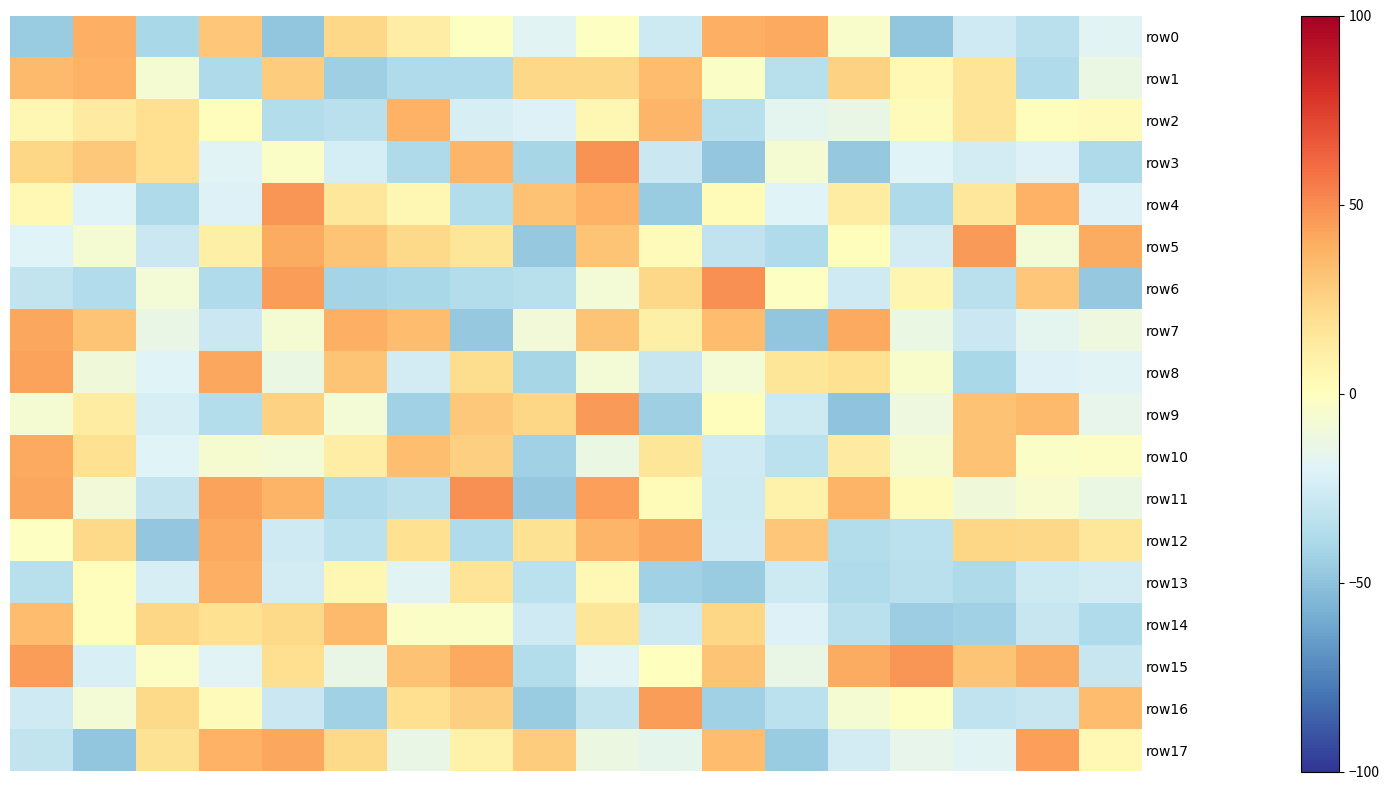

Reading left to right, extract all data points from this chart.

row0: -46	39	-40	30	-49	23	11	-1	-18	-1	-27	39	41	-4	-49	-26	-34	-18
row1: 35	38	-7	-39	28	-44	-38	-38	23	23	34	-3	-35	25	4	17	-38	-13
row2: 5	13	20	1	-36	-34	38	-23	-21	5	36	-35	-17	-14	2	17	1	2
row3: 24	29	20	-19	-3	-24	-39	36	-41	48	-28	-48	-7	-47	-20	-25	-21	-39
row4: 4	-20	-39	-21	47	15	5	-36	32	38	-46	3	-20	12	-39	15	38	-21
row5: -20	-7	-28	10	40	31	22	16	-47	31	2	-32	-38	1	-25	46	-8	40
row6: -31	-37	-8	-38	45	-42	-40	-36	-35	-8	23	49	-1	-26	6	-34	30	-47
row7: 42	31	-14	-28	-7	39	34	-47	-9	31	10	34	-49	41	-13	-28	-17	-11
row8: 43	-10	-20	42	-13	31	-25	21	-41	-8	-29	-8	16	19	-4	-40	-21	-19
row9: -7	12	-23	-36	25	-8	-43	29	24	46	-44	1	-27	-50	-11	32	35	-15
row10: 41	19	-20	-6	-8	11	33	26	-43	-13	16	-26	-33	13	-6	32	-3	-2
row11: 42	-9	-30	43	37	-38	-34	49	-47	44	3	-27	8	37	2	-10	-5	-13
row12: -1	22	-48	41	-26	-33	19	-38	18	36	42	-26	30	-36	-33	24	23	15
row13: -35	1	-23	39	-25	5	-18	17	-33	4	-43	-46	-27	-38	-34	-39	-27	-25
row14: 34	1	24	19	22	35	-3	-3	-26	16	-27	24	-21	-34	-45	-43	-29	-38
row15: 45	-22	-2	-19	20	-14	32	41	-36	-19	0	31	-14	40	47	31	40	-29
row16: -26	-8	22	2	-28	-43	20	26	-46	-31	45	-43	-33	-7	-1	-32	-29	34
row17: -31	-49	18	38	42	22	-14	9	28	-12	-16	34	-46	-25	-15	-18	44	4